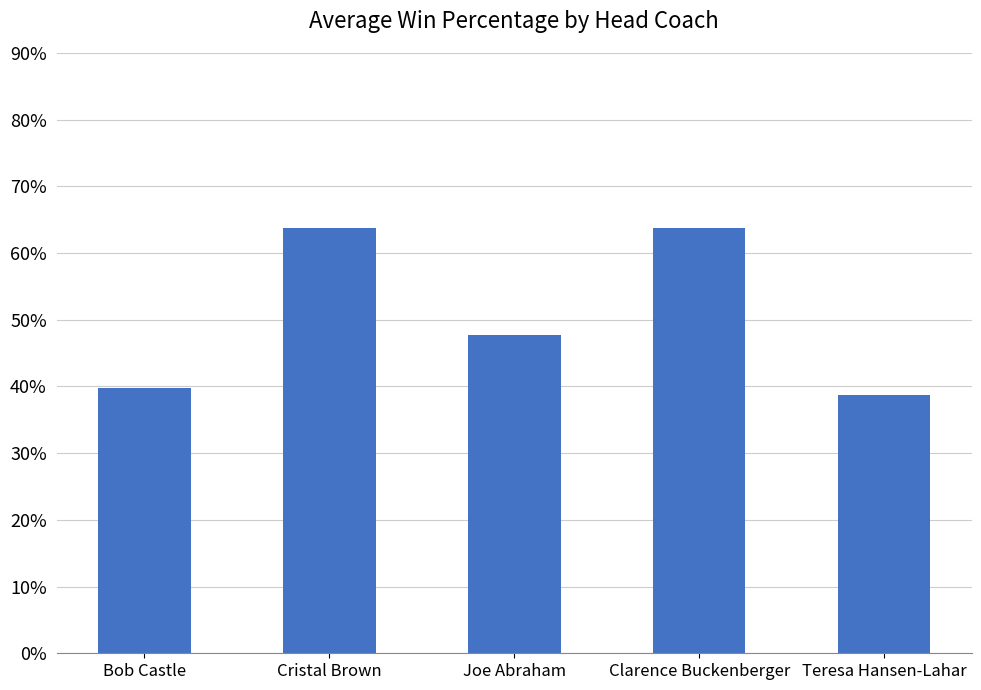

Does the chart contain any negative values?

No